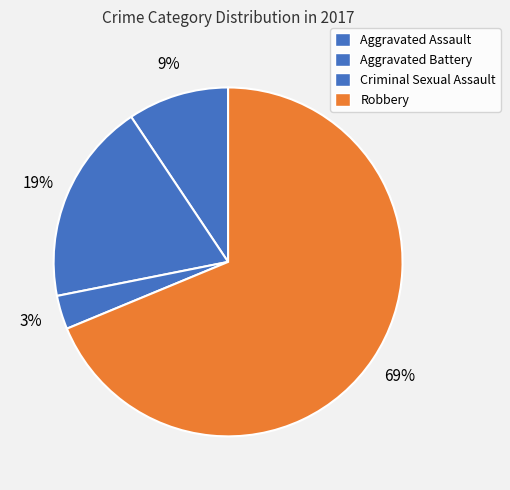

Is the sum of Criminal Sexual Assault and Aggravated Assault greater than half?

No